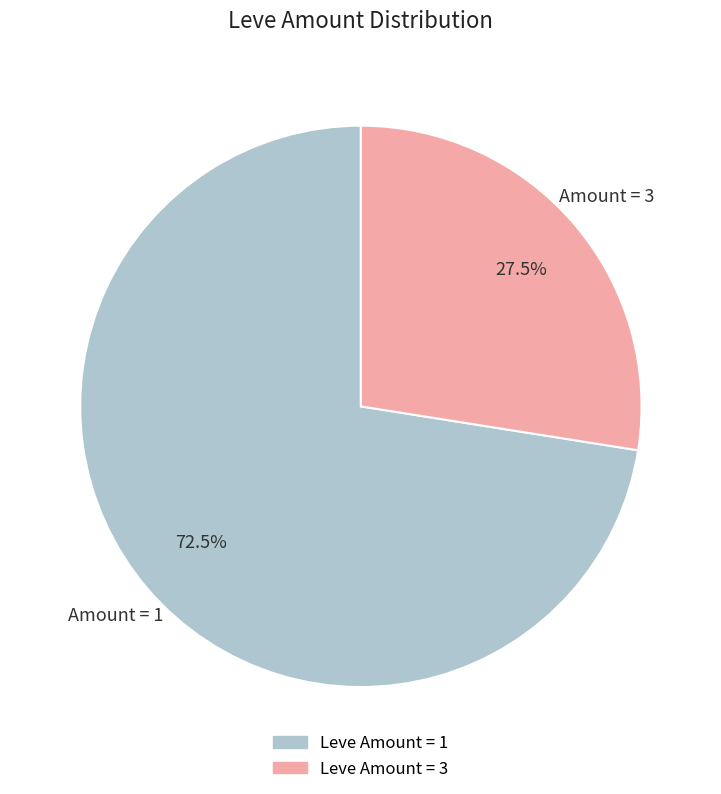

Is there a majority slice in this chart?

Yes